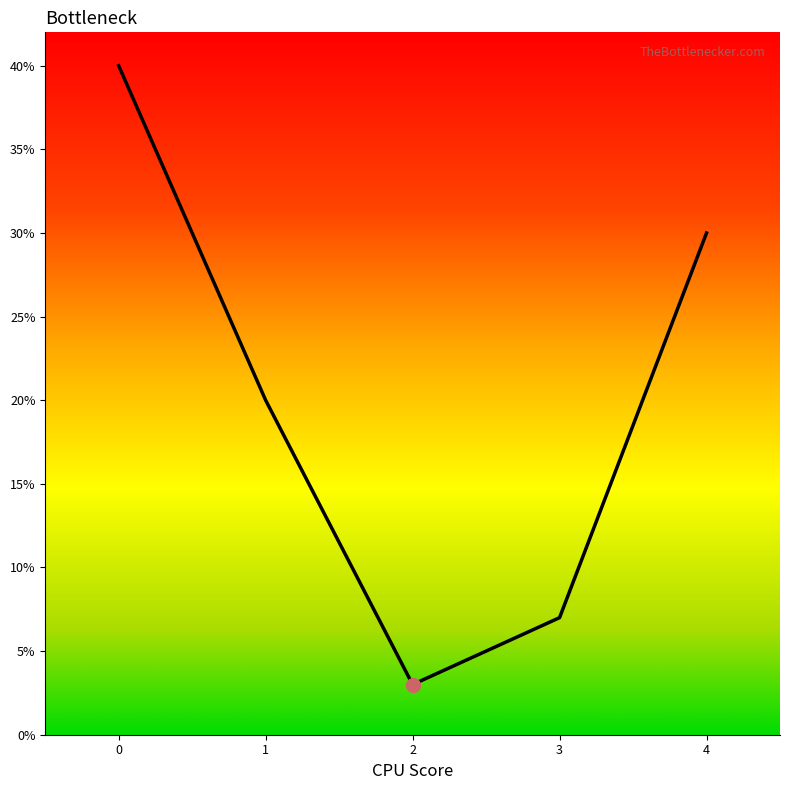

List the labels in order of value, smallest first.

2, 3, 1, 4, 0